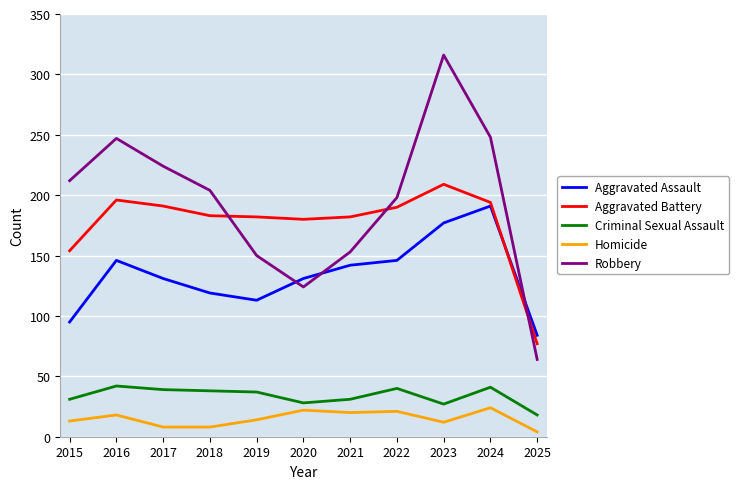

At how many categories does at least one series exceed 222?

4